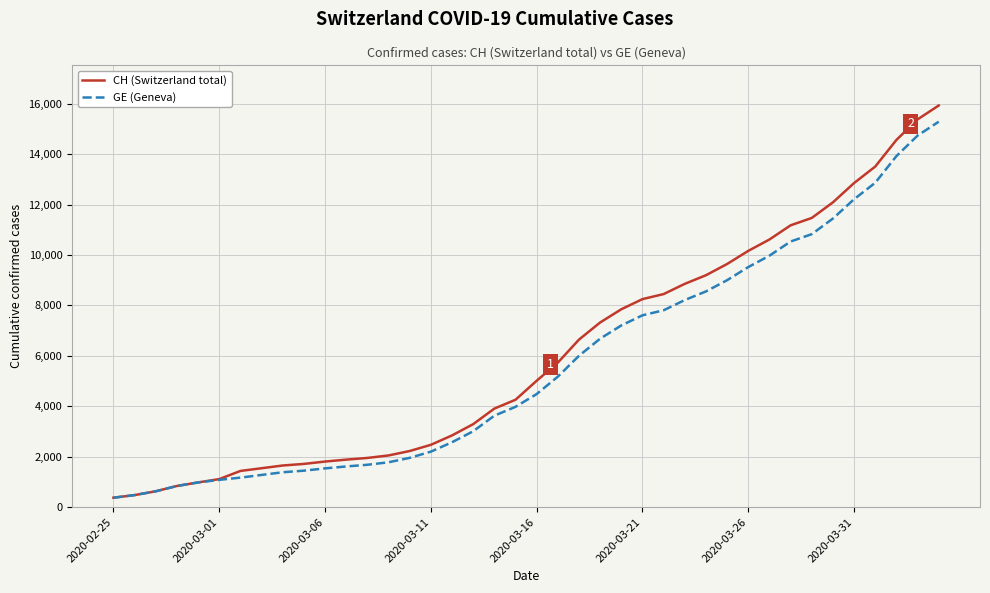

What is the maximum value shown in the chart?

15926